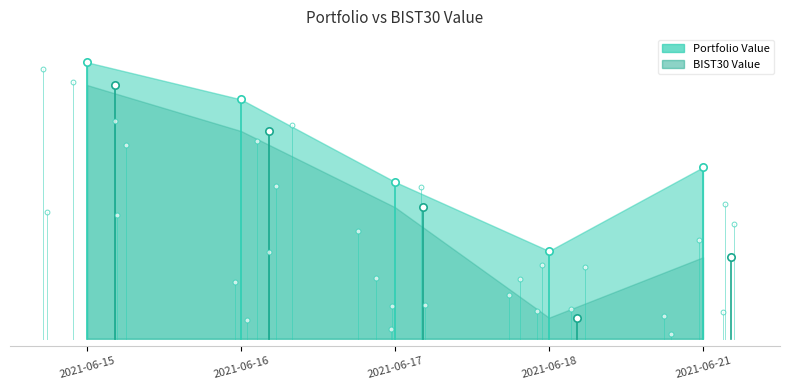

What are all the series names shown in the legend?

Portfolio Value, BIST30 Value